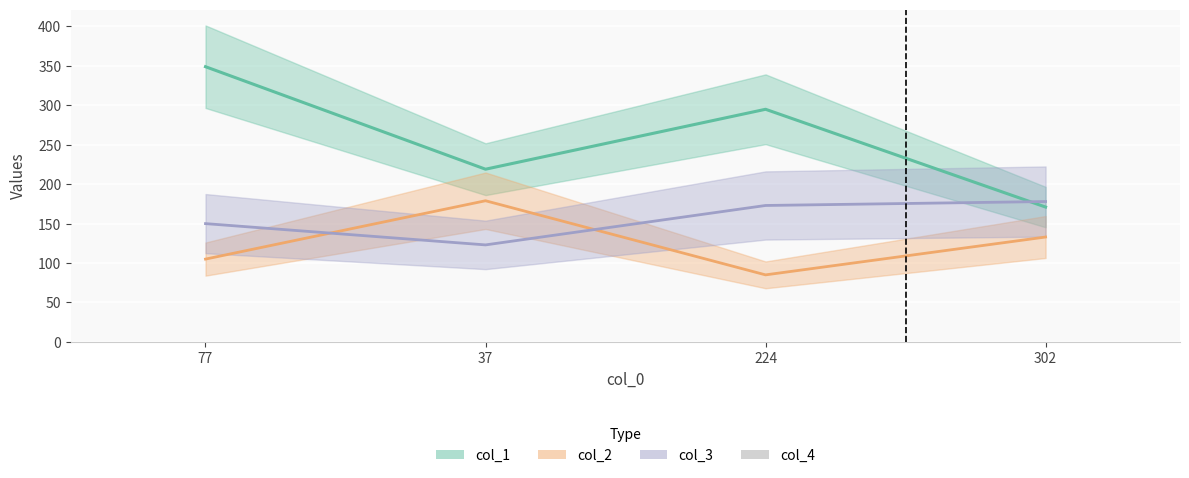

How many values in the col_2 series are below 133?

2